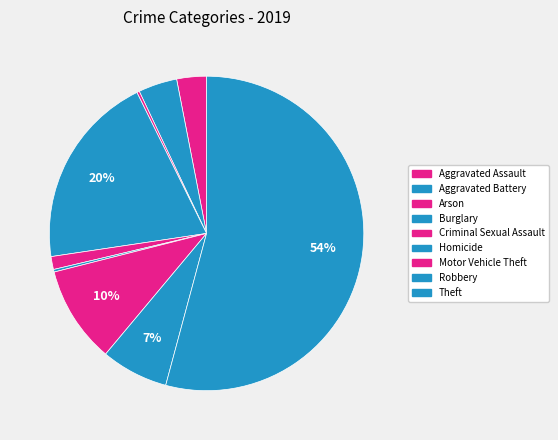

What is the largest slice in the pie chart?

Theft